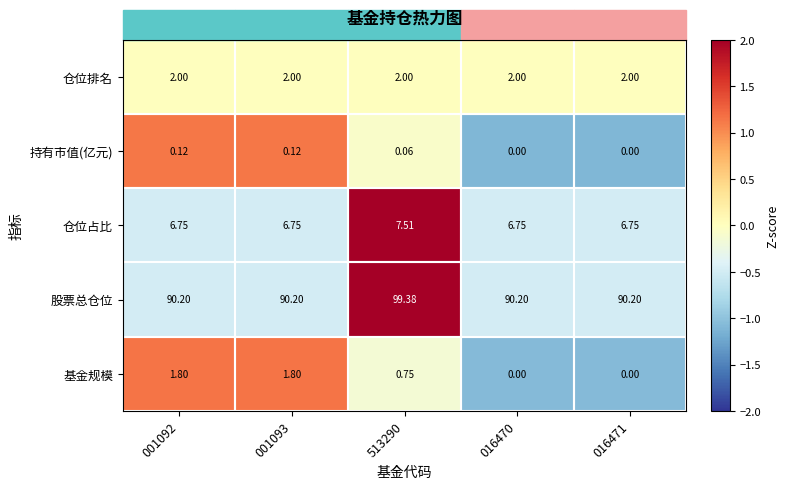

Rank the series by their maximum value, from lowest to highest.

持有市值(亿元), 基金规模, 仓位排名, 仓位占比, 股票总仓位